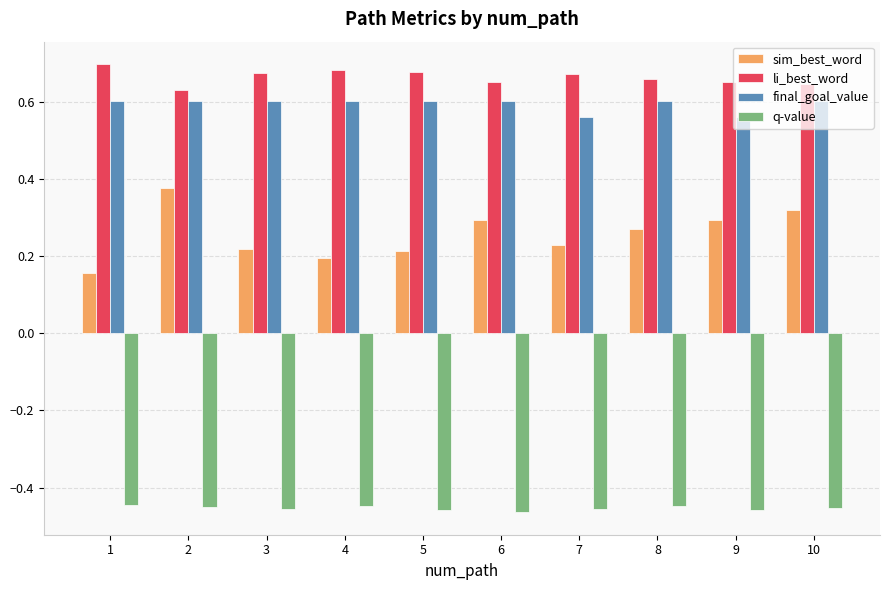

Which series has the largest range (max minus min)?

sim_best_word